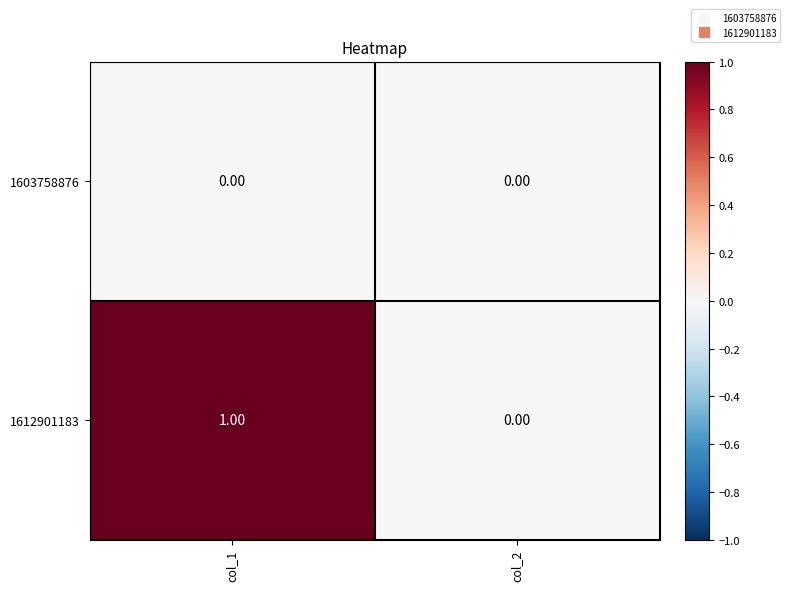

Which series has the largest total across all categories?

1612901183